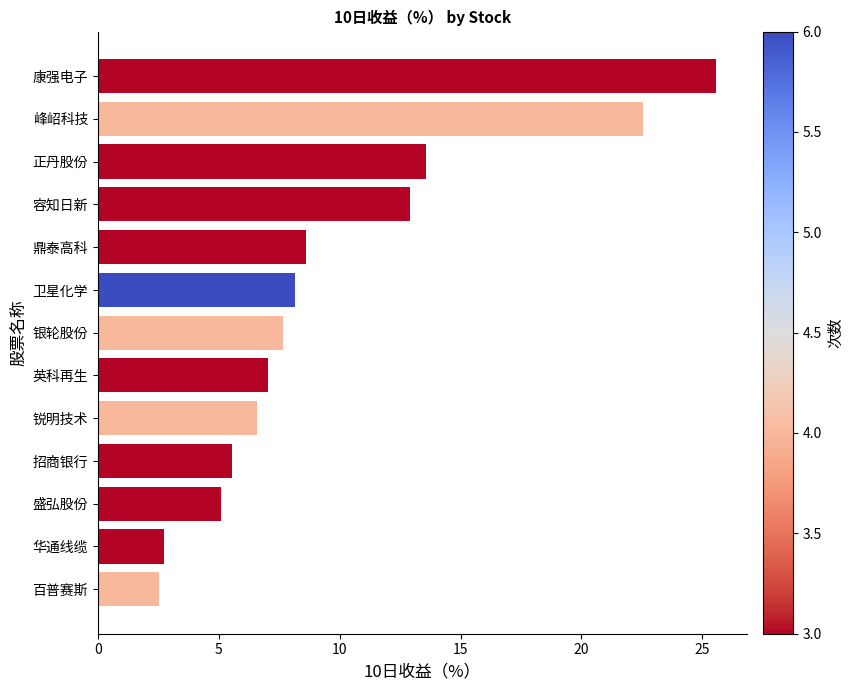

Where is the data nearest to the value 14?

正丹股份